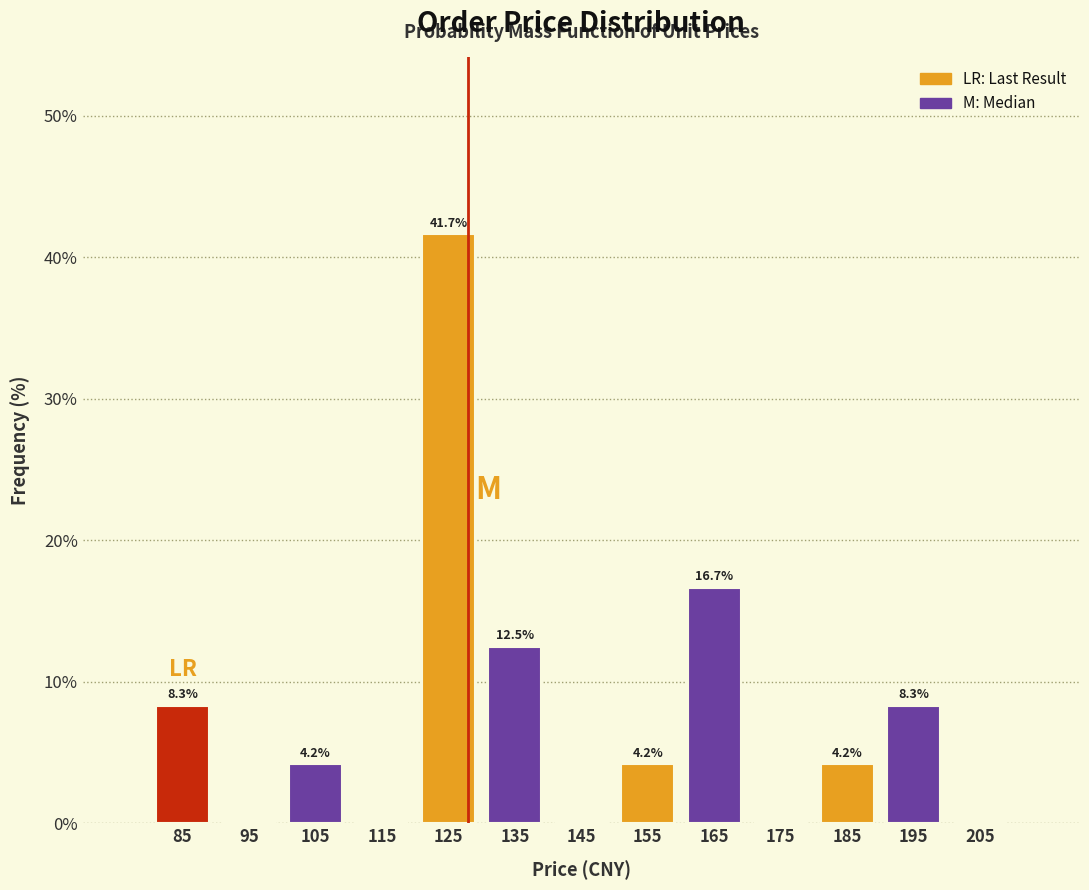

Over which range of the x-axis is the bar tallest?

120 to 130